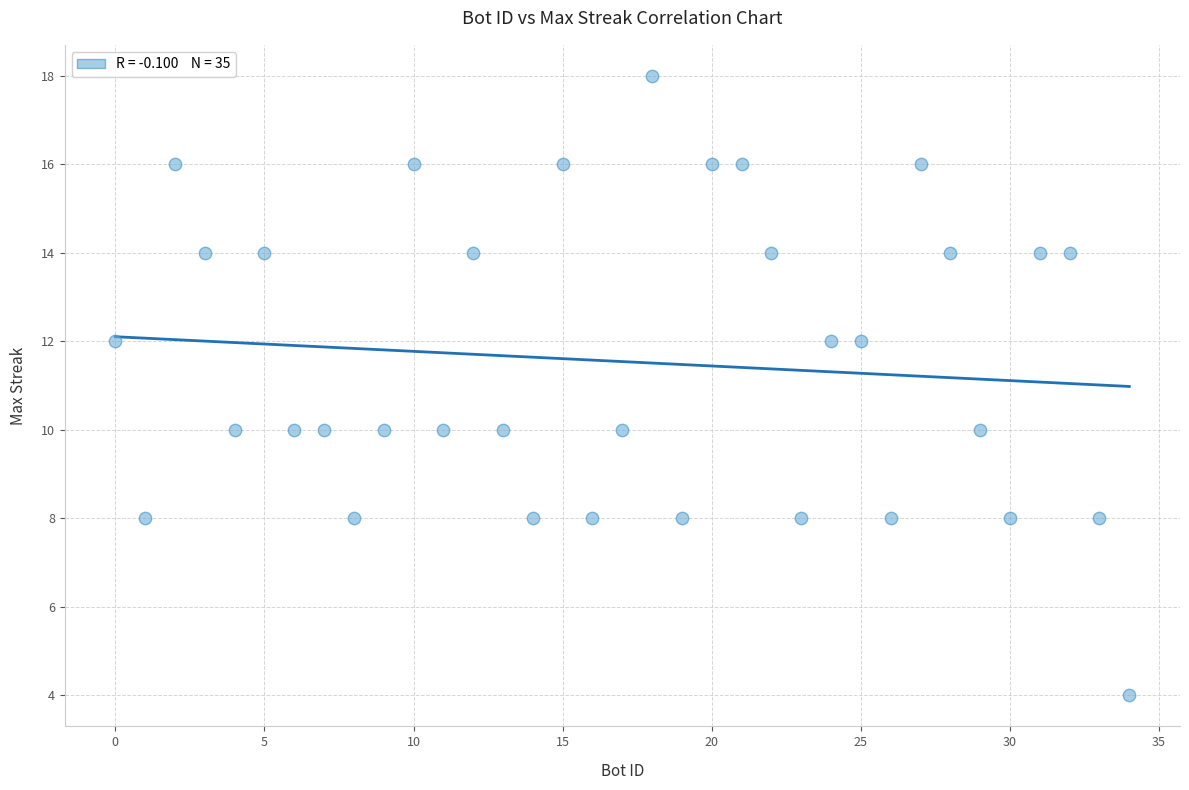

What is the range of X values (max minus min)?

34